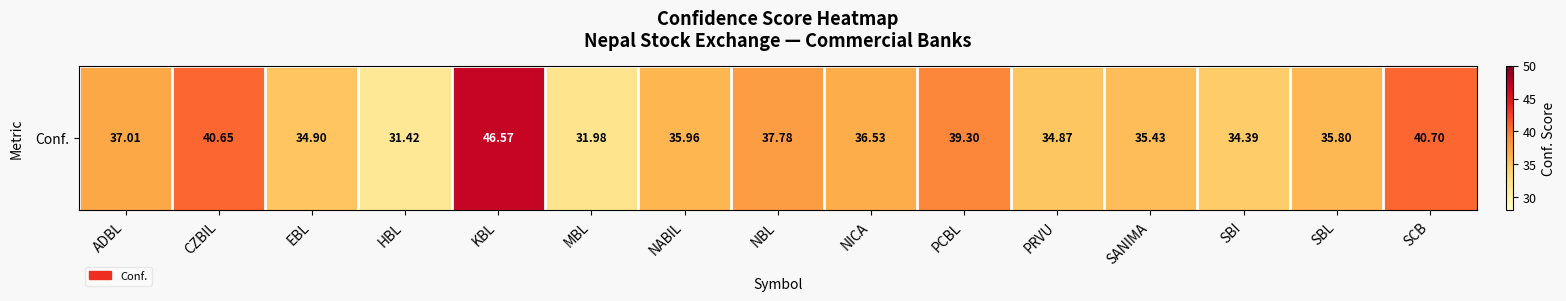

True or false: the data shows 68.8 at SCB.

False